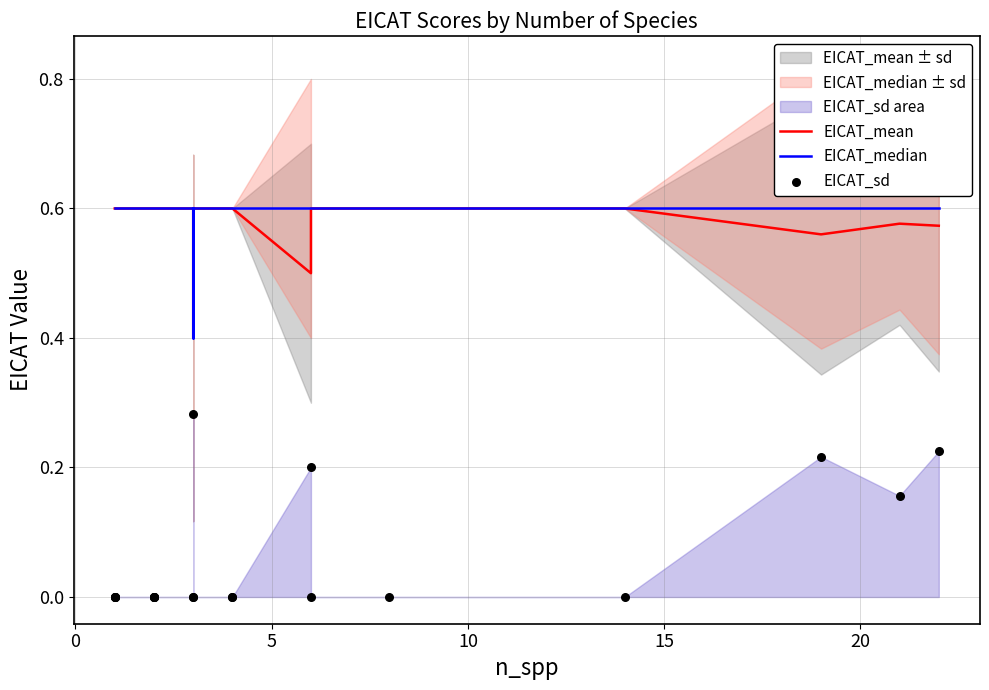

Is the value of EICAT_sd at 11 greater than the value of EICAT_mean at 12?

No